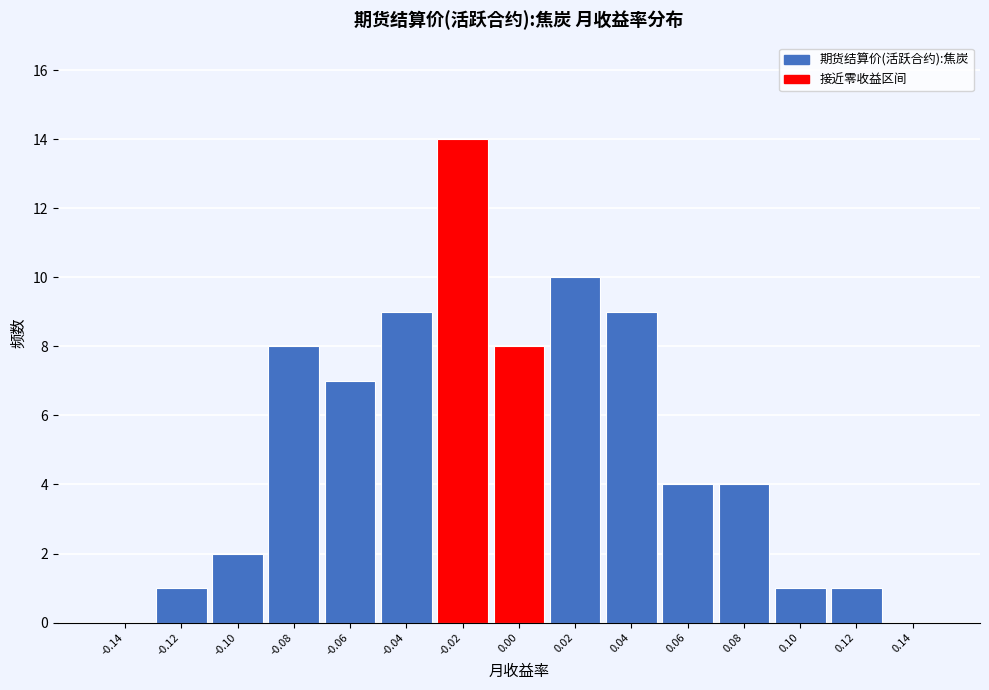

How tall is the bar that spans -0.13 to -0.11 on the x-axis? The values are not printed on the chart, so give them approximately, as read against the axis.

1